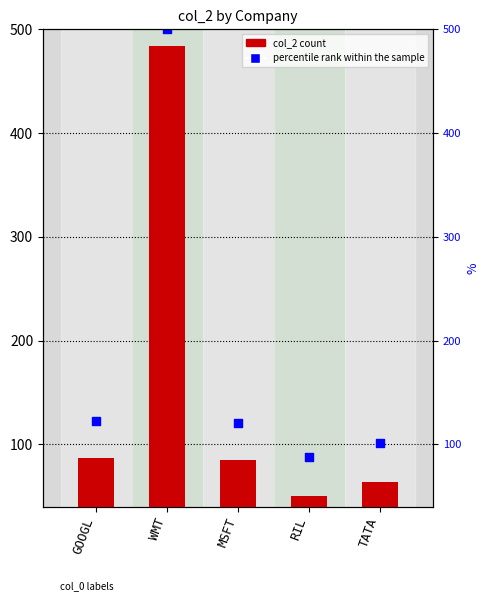

Which series reaches the maximum Y coordinate?

percentile rank within the sample